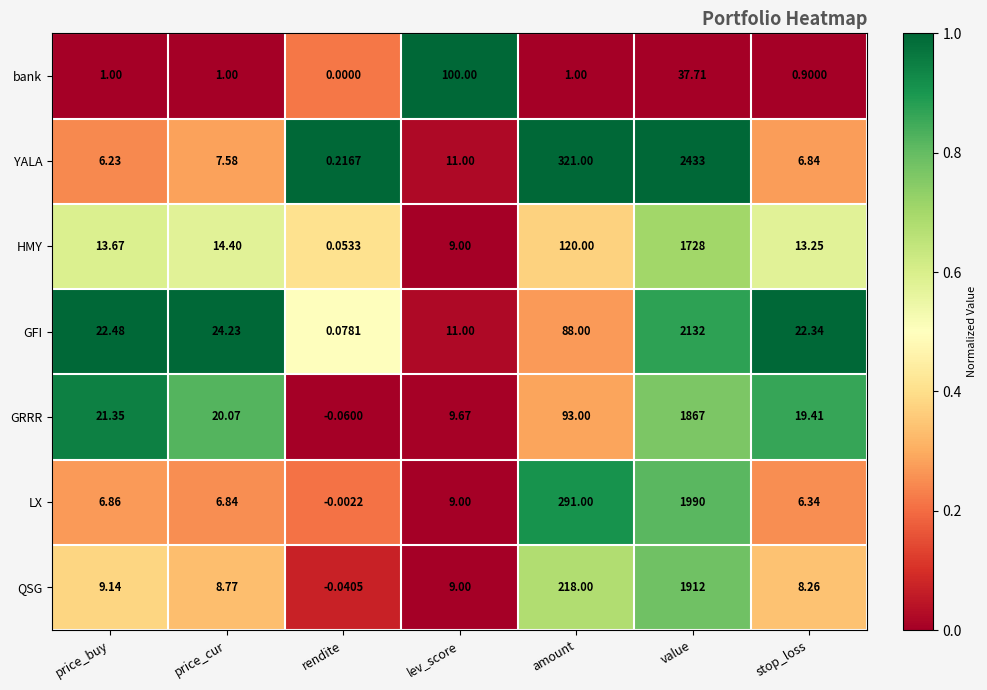

Which label corresponds to the smallest value in the chart?

rendite